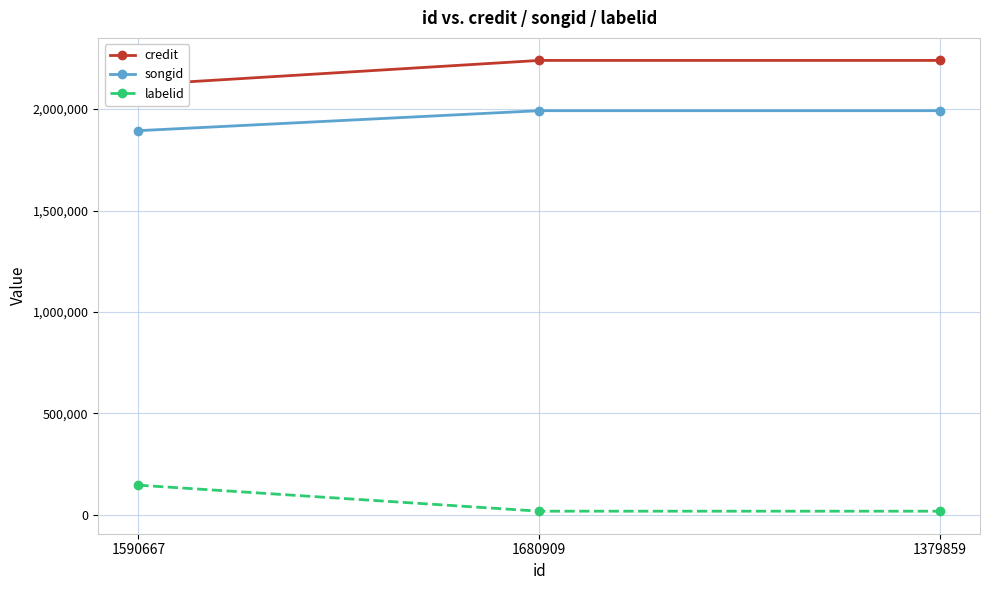

How many credit values are between 2119807 and 2240186?

3